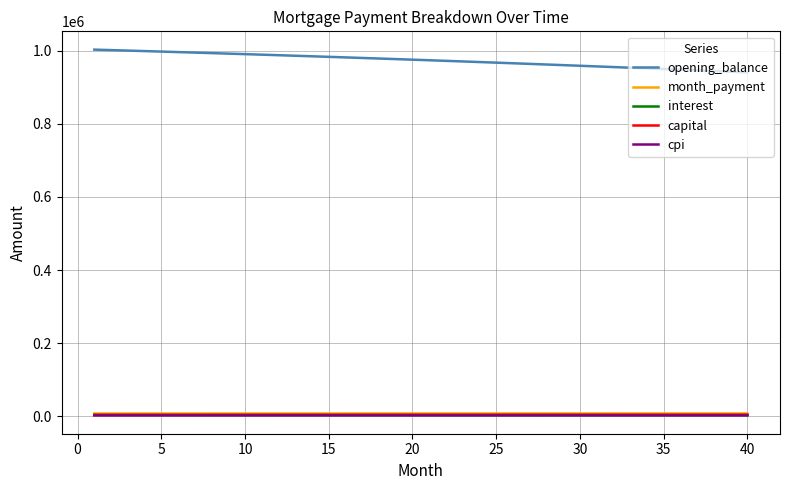

Which series has the largest total across all categories?

opening_balance